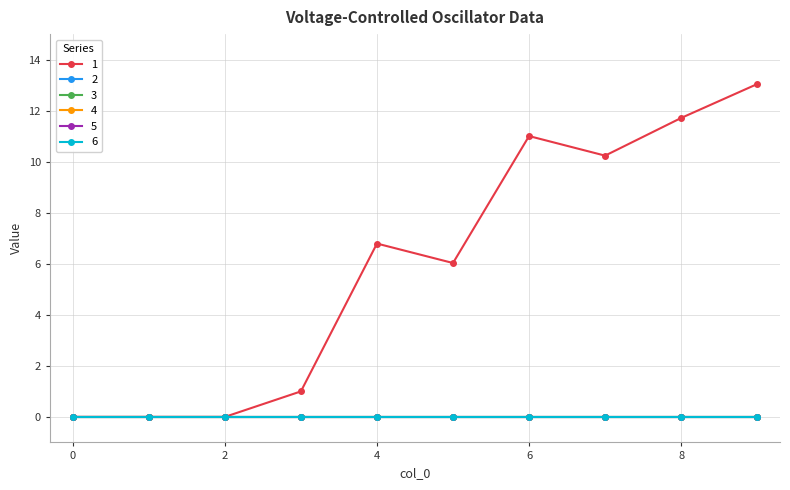

List the series in order of their peak value, lowest first.

2, 3, 4, 5, 6, 1